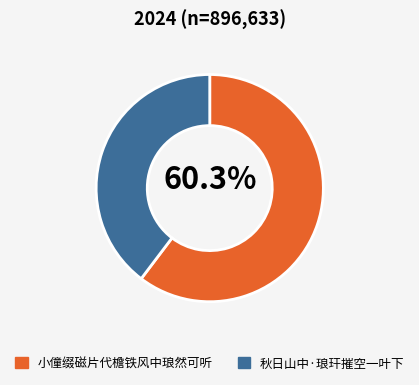

How many slices are in this pie chart?

2